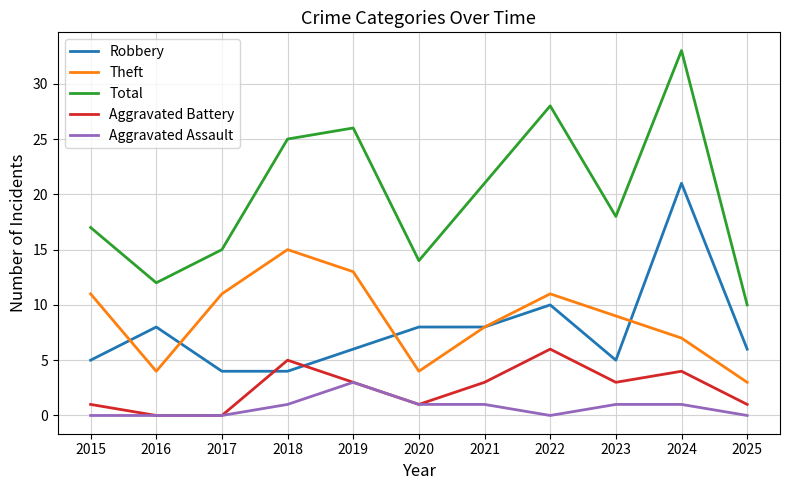

What is the total value across all series at 2025?

20